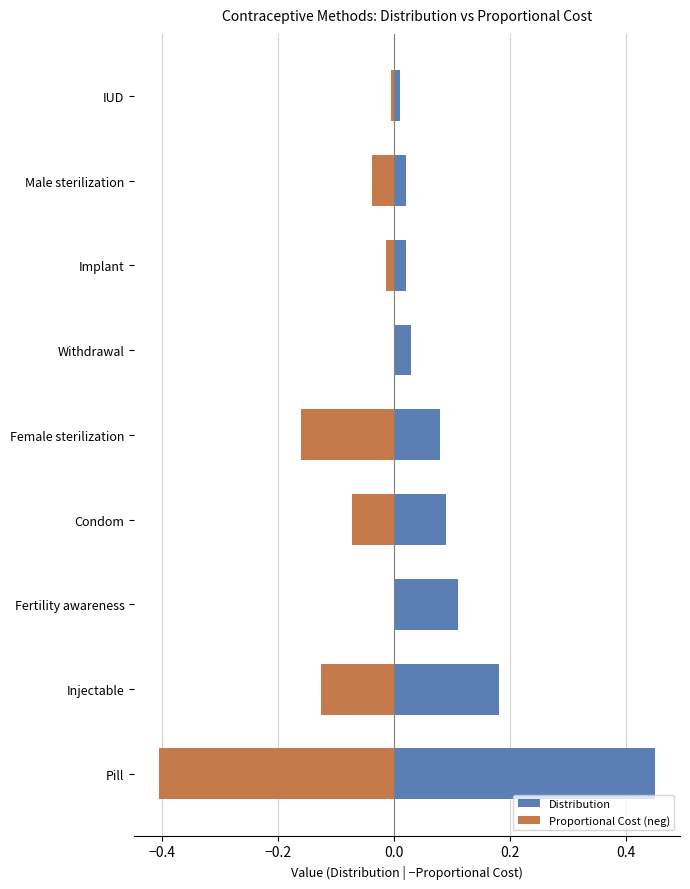

What is the average value of the Proportional Cost (neg) series?

-0.1